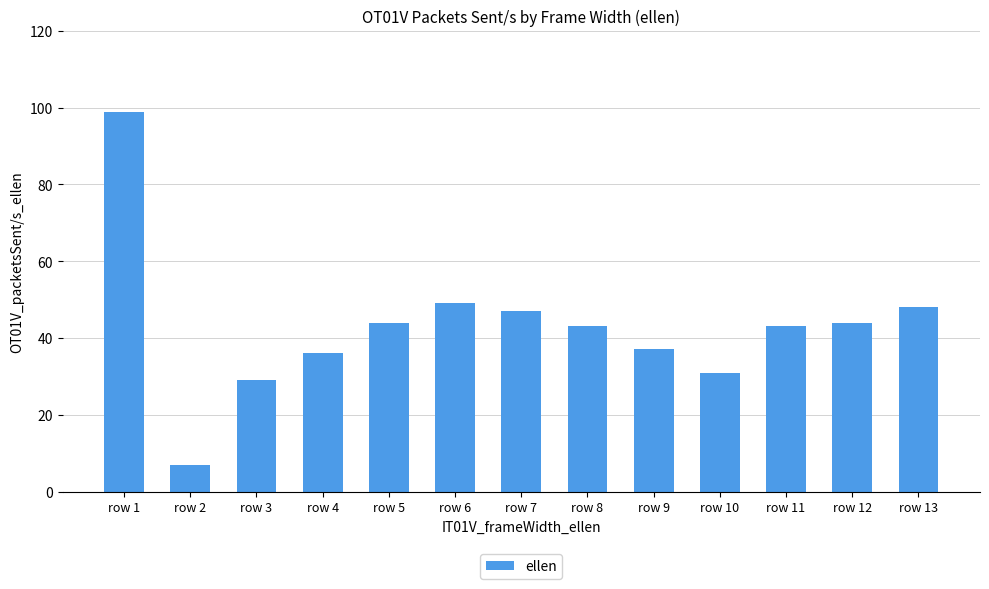

Which has a higher value, row 6 or row 12?

row 6